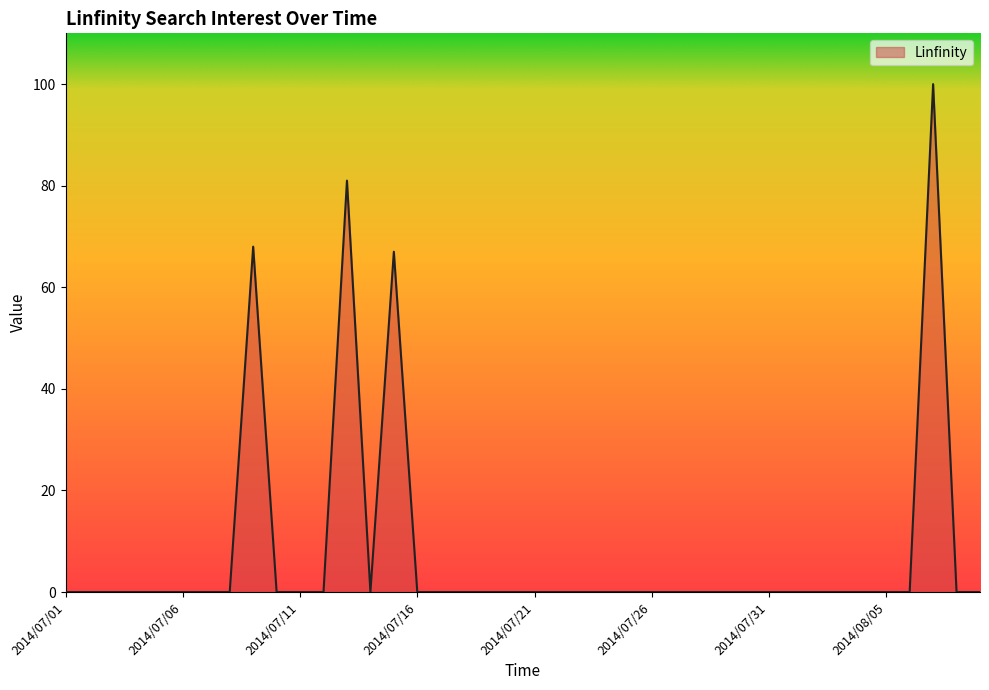

What is the difference between the maximum and minimum values?

100